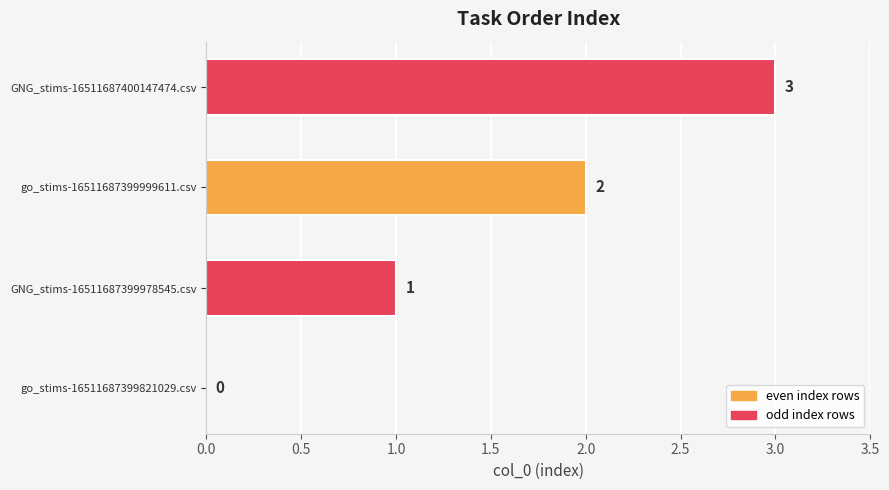

Which has a higher value, GNG_stims-16511687400147474.csv or go_stims-16511687399821029.csv?

GNG_stims-16511687400147474.csv